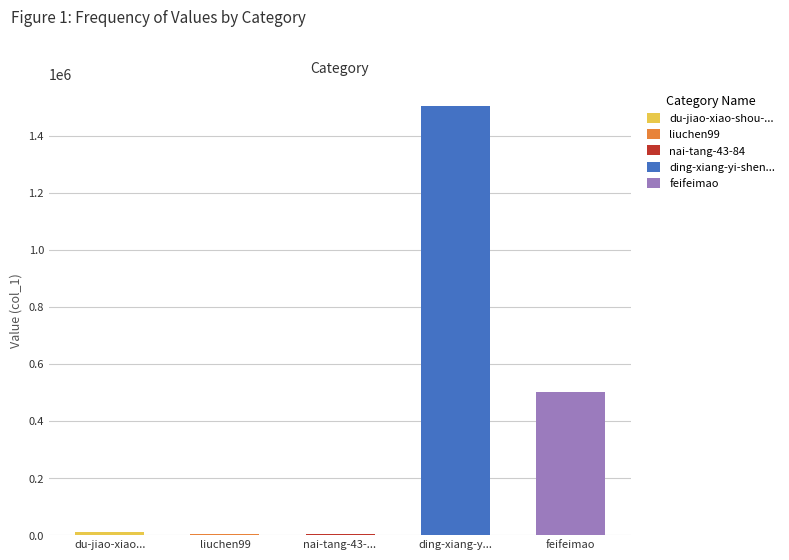

Rank the categories by value from lowest to highest.

nai-tang-43-..., liuchen99, du-jiao-xiao..., feifeimao, ding-xiang-y...